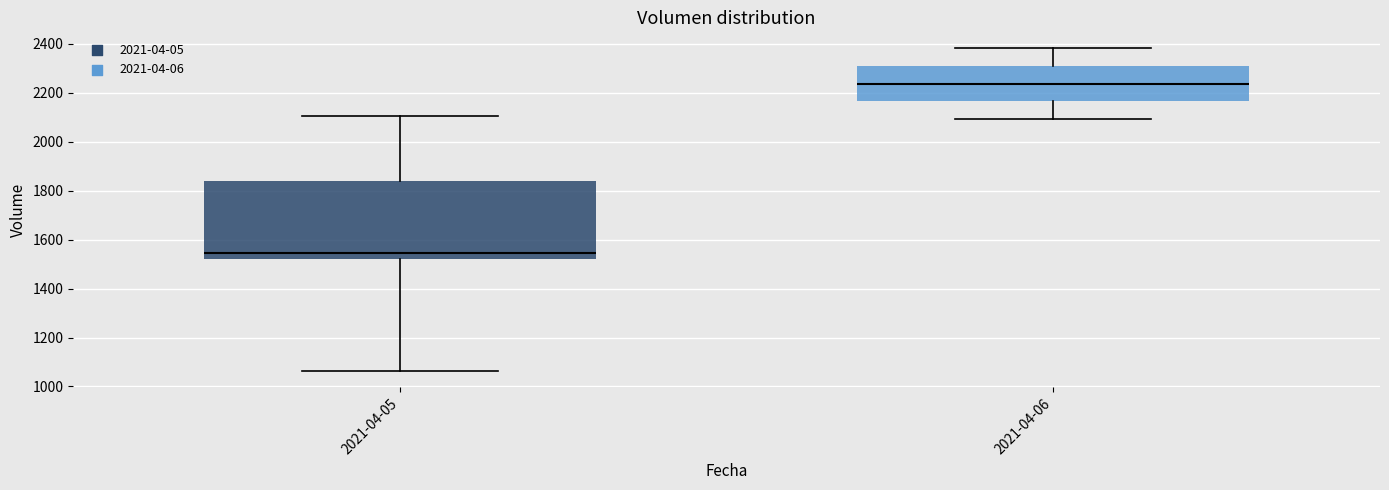

Which box is the tallest, from its lower edge to its upper edge?

2021-04-05